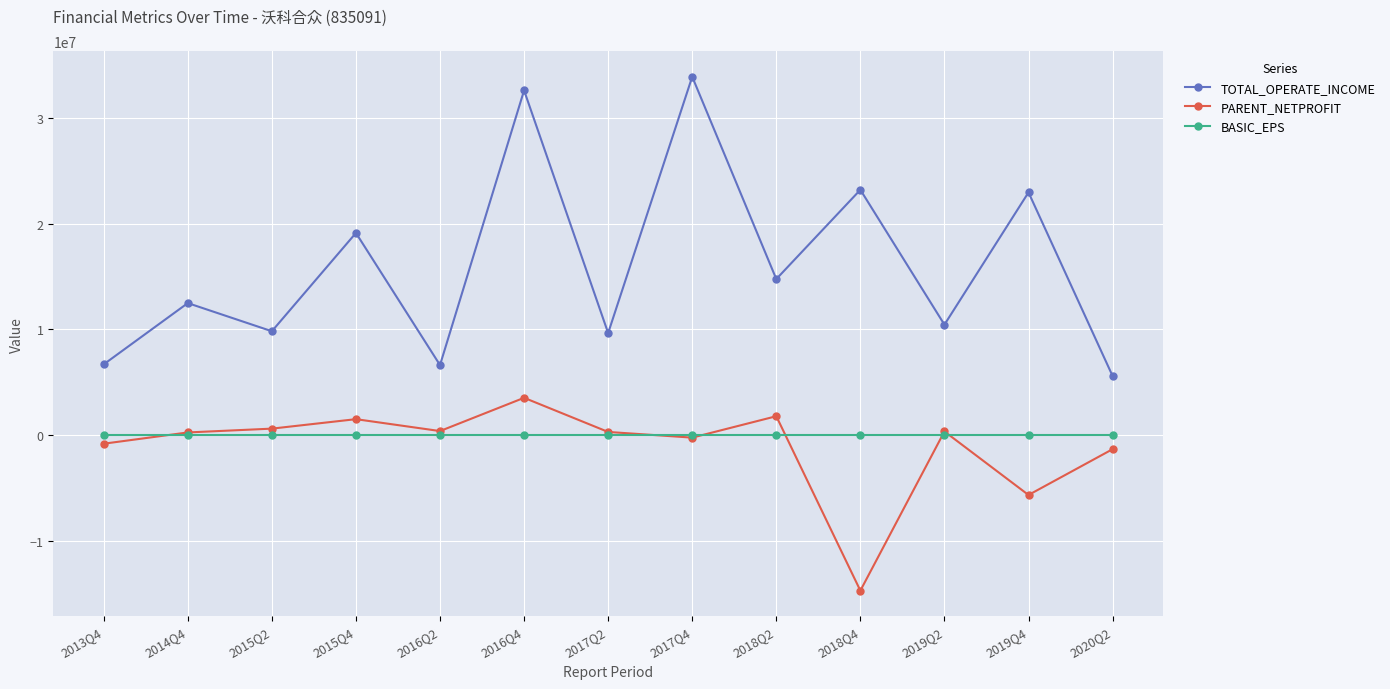

What is the label of the 10th point from the right?

2015Q4